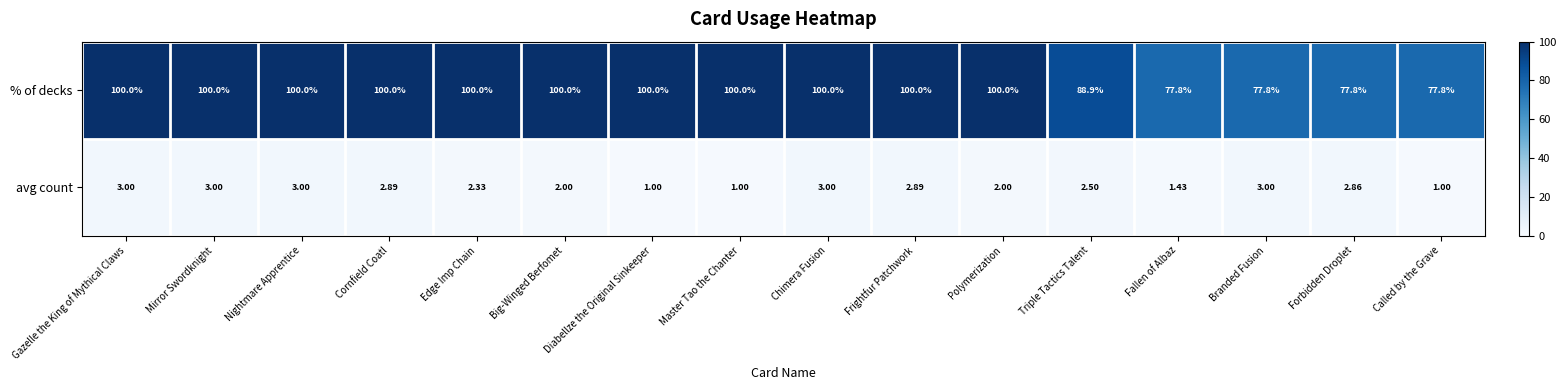

Which series has the widest spread of values?

% of decks